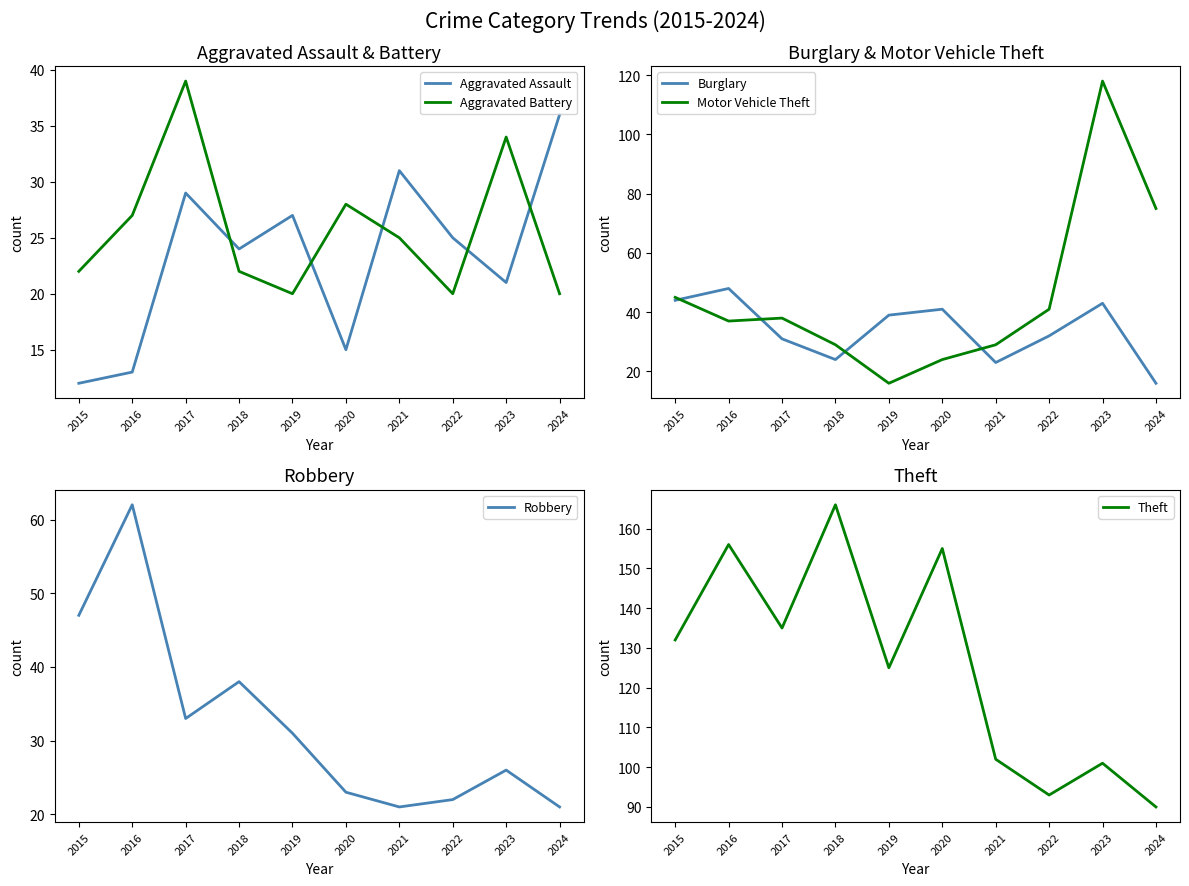

True or false: Robbery has a value of 38 at 2018.

True